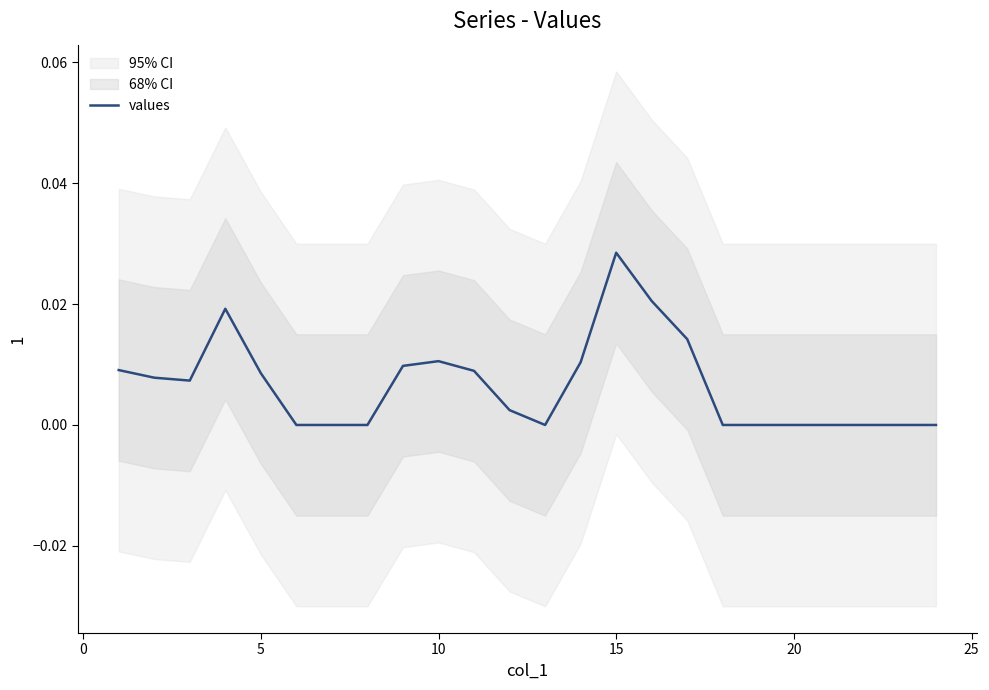

Does the chart display data point markers on the line(s)?

No